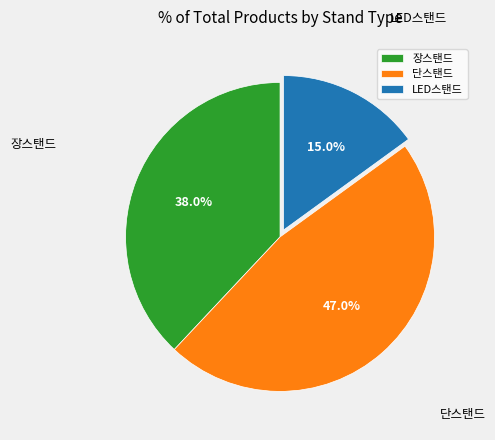

Does 단스탠드 account for over 50% of the chart?

No